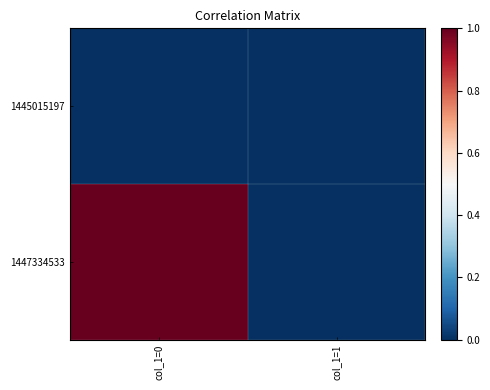

Rank the series by their average value, from highest to lowest.

1447334533, 1445015197